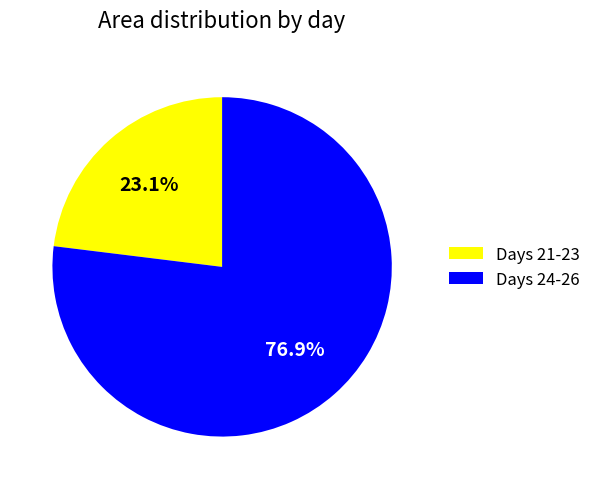

What is the largest slice in the pie chart?

Days 24-26